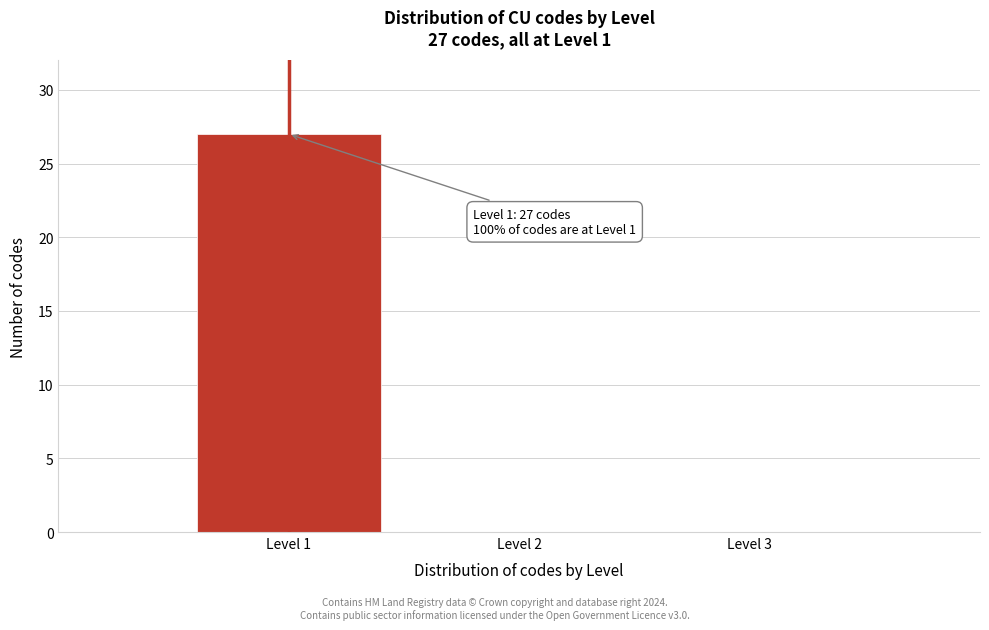

Reading right to left, extract all data points from this chart.

Level 3=0	Level 2=0	Level 1=27